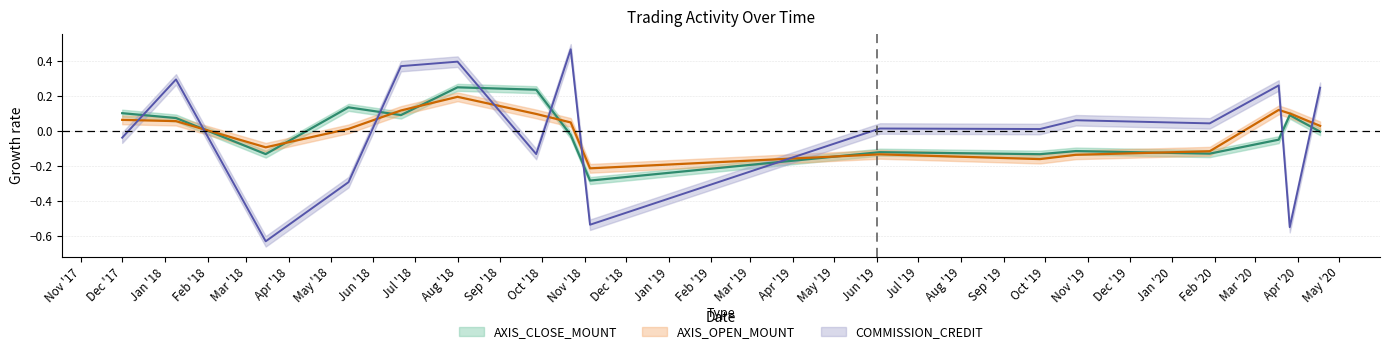

Which label corresponds to the largest value in the chart?

2018-10-22